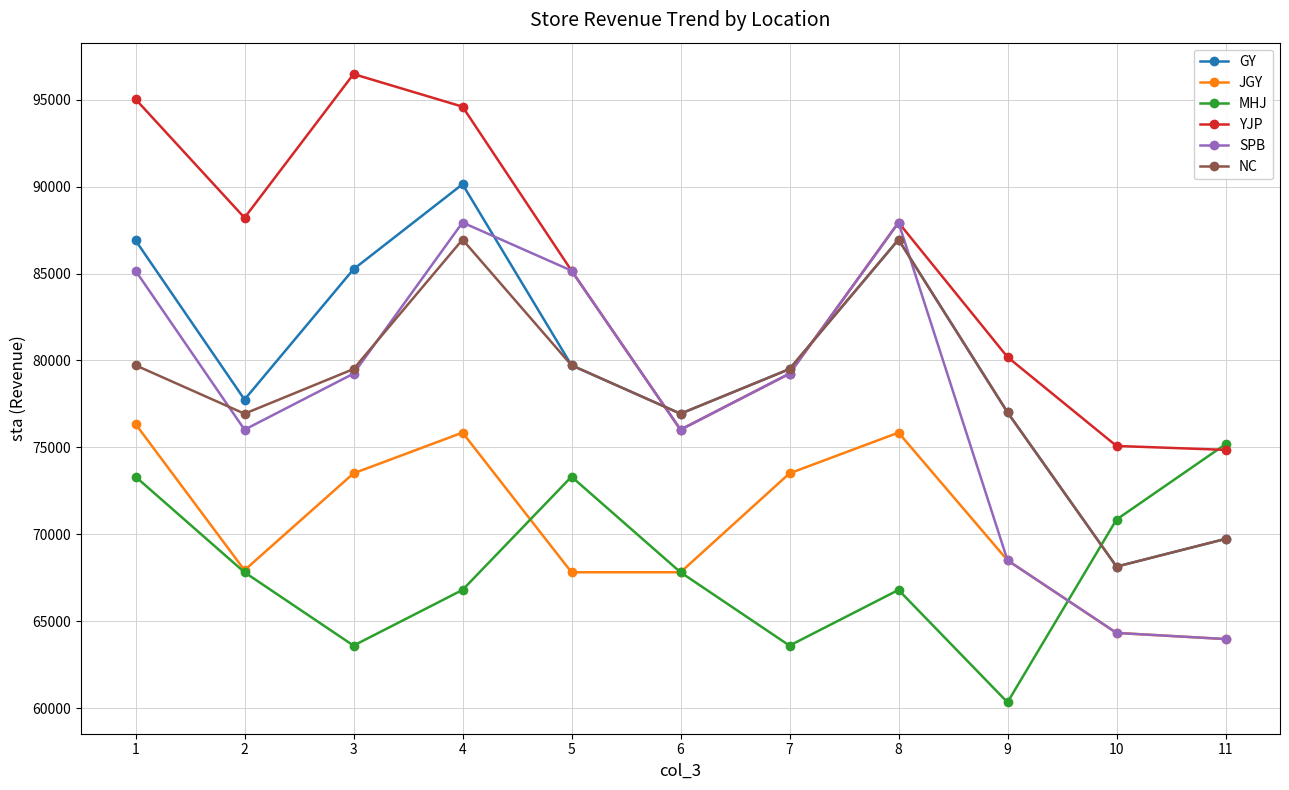

Is the value of NC at 4 greater than the value of GY at 11?

Yes